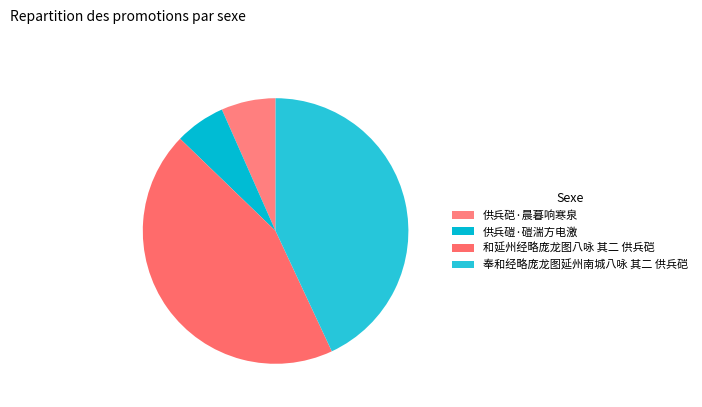

To the nearest percent, what percentage of the pie is 奉和经略庞龙图延州南城八咏 其二 供兵硙?

43%